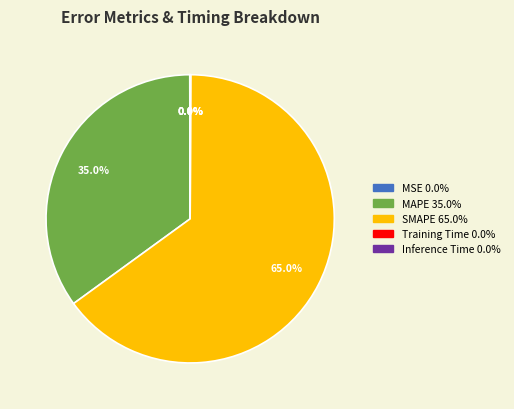

To the nearest percent, what is the average slice percentage?

20%